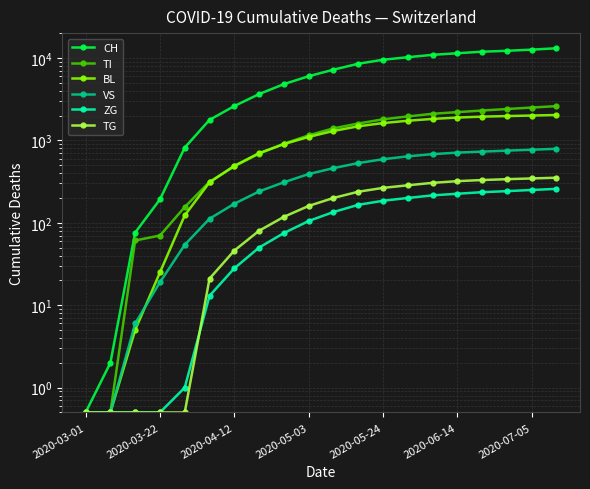

Reading left to right, transcribe all the data shown in this chart.

CH: 0.5	2.0	76.0	192.0	816.0	1770.0	2606.0	3640.0	4810.0	6000.0	7200.0	8500.0	9500.0	10200.0	10900.0	11400.0	11900.0	12200.0	12600.0	13100.0
TI: 0.5	0.5	61.0	70.0	155.0	314.0	484.0	689.0	910.0	1150.0	1400.0	1600.0	1800.0	1950.0	2100.0	2200.0	2300.0	2400.0	2500.0	2600.0
BL: 0.5	0.5	5.0	25.0	123.0	309.0	490.0	700.0	900.0	1100.0	1300.0	1480.0	1620.0	1730.0	1820.0	1890.0	1940.0	1970.0	2000.0	2030.0
VS: 0.5	0.5	6.0	19.0	54.0	112.0	170.0	240.0	310.0	390.0	460.0	530.0	590.0	640.0	680.0	710.0	730.0	750.0	770.0	790.0
ZG: 0.5	0.5	0.5	0.5	1.0	13.0	28.0	50.0	75.0	105.0	135.0	165.0	185.0	200.0	215.0	225.0	235.0	242.0	250.0	258.0
TG: 0.5	0.5	0.5	0.5	0.5	21.0	46.0	80.0	118.0	160.0	200.0	238.0	265.0	285.0	305.0	320.0	330.0	338.0	345.0	352.0